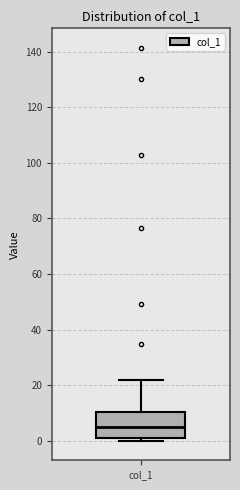

Read this box plot against the y-axis: the position of the median line, the range covered by the box, and the ends of both whiskers. The values are not printed on the chart, so give them approximately, as read against the axis.

median 4, box 2 to 10, whiskers 0 to 22